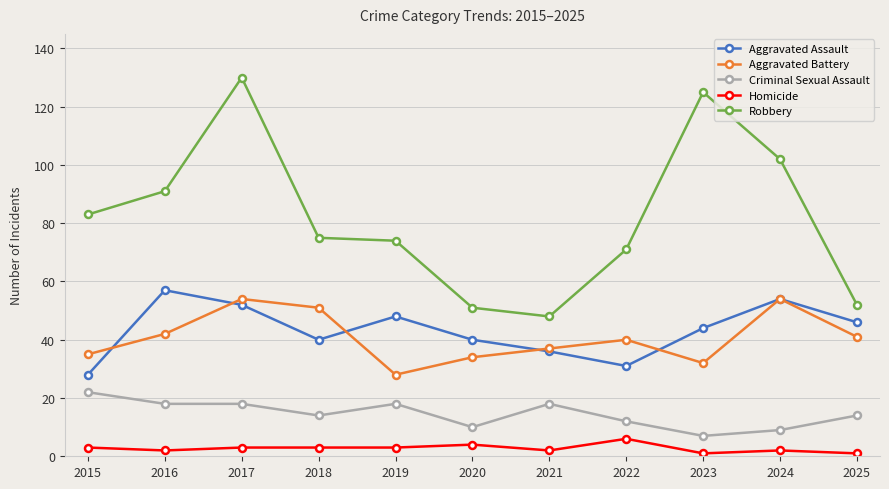

What is the minimum value for Criminal Sexual Assault?

7